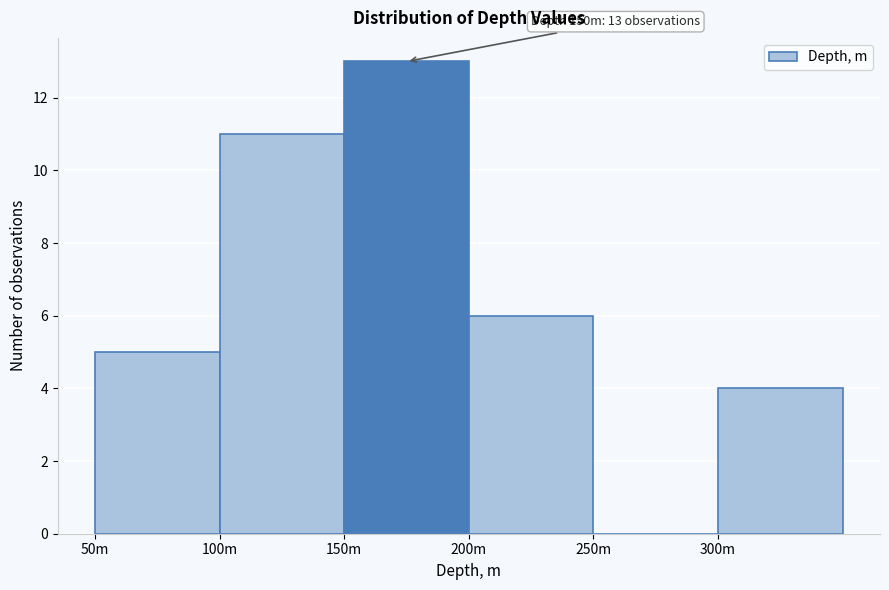

Reading left to right, transcribe all the data shown in this chart.

50m=5	100m=11	150m=13	200m=6	250m=0	300m=4